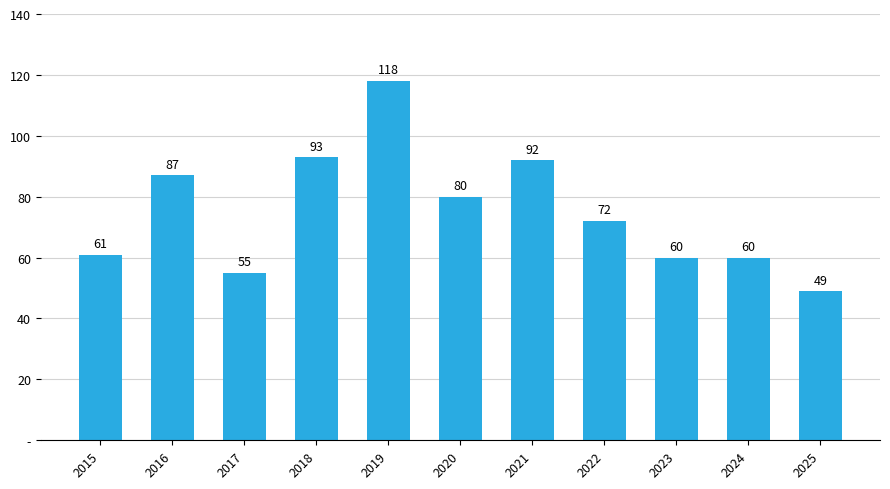

Does the chart contain any negative values?

No